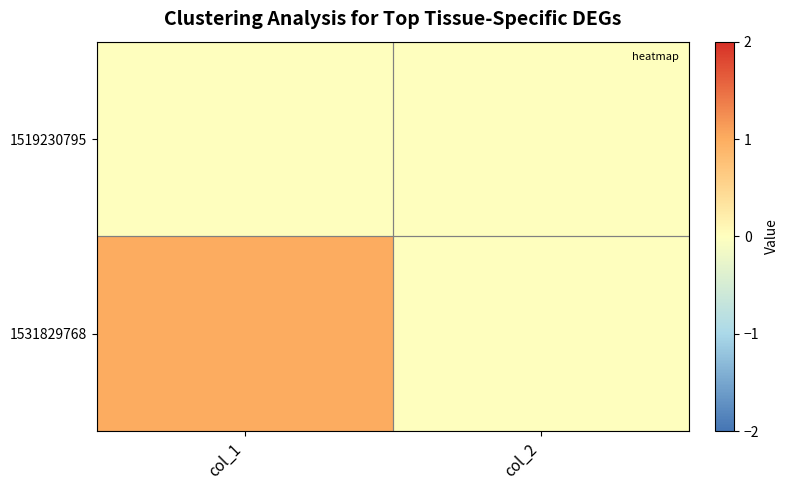

Reading left to right, list all the values displayed in this chart.

1519230795: col_1=0	col_2=0
1531829768: col_1=1	col_2=0